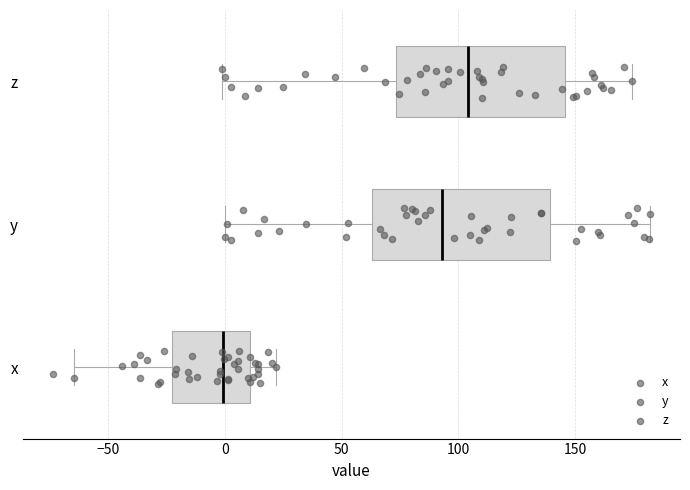

Reading bottom to top, transcribe this box plot: for each box, give where its median line is, the range the box spans, and where its two whiskers end, as read against the x-axis. The values are not printed on the chart, so give them approximately, as read against the axis.

x: median 0, box -25 to 10, whiskers -65 to 20
y: median 95, box 65 to 140, whiskers 0 to 180
z: median 105, box 75 to 145, whiskers 0 to 175